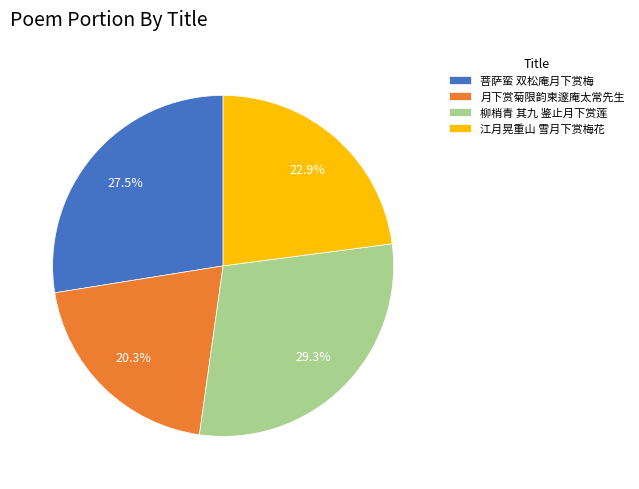

Rank the categories by value from highest to lowest.

柳梢青 其九 鉴止月下赏莲, 菩萨蛮 双松庵月下赏梅, 江月晃重山 雪月下赏梅花, 月下赏菊限韵柬邃庵太常先生